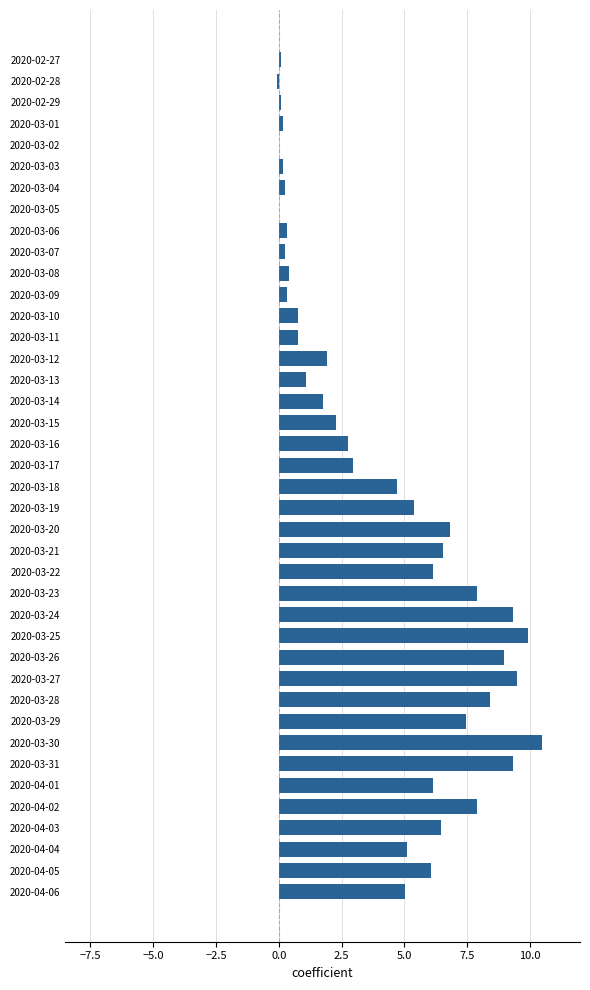

How many series are shown in this chart?

1